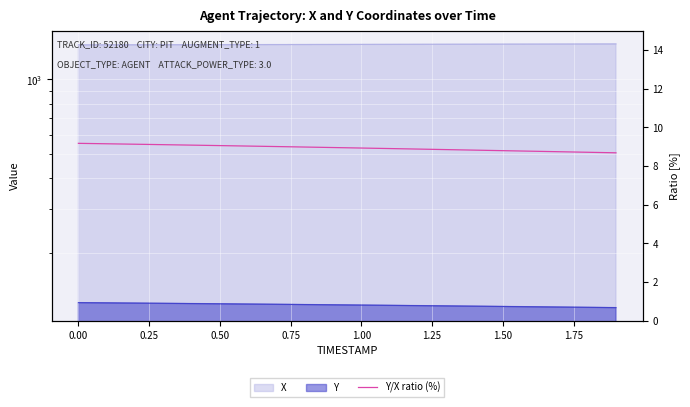

Reading left to right, extract all data points from this chart.

9.2	9.2	9.1	9.1	9.1	9.1	9.0	9.0	9.0	9.0	8.9	8.9	8.9	8.9	8.8	8.8	8.8	8.7	8.7	8.7